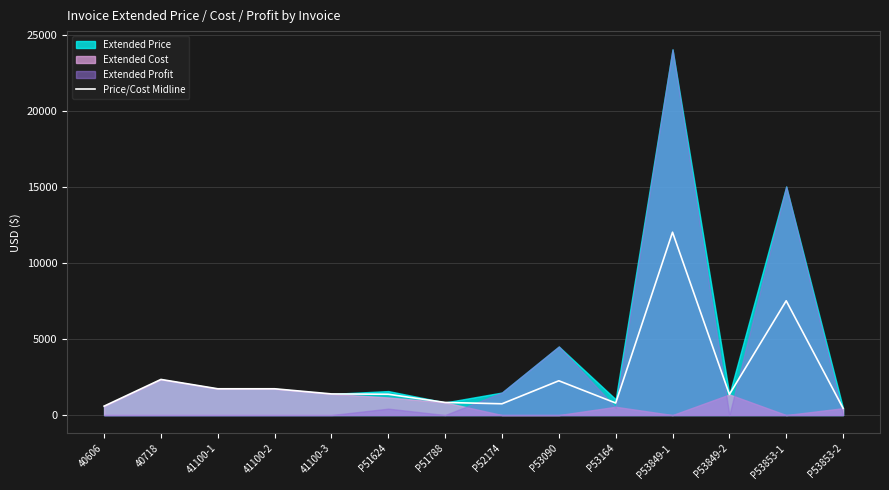

Does the chart display data point markers on the line(s)?

No